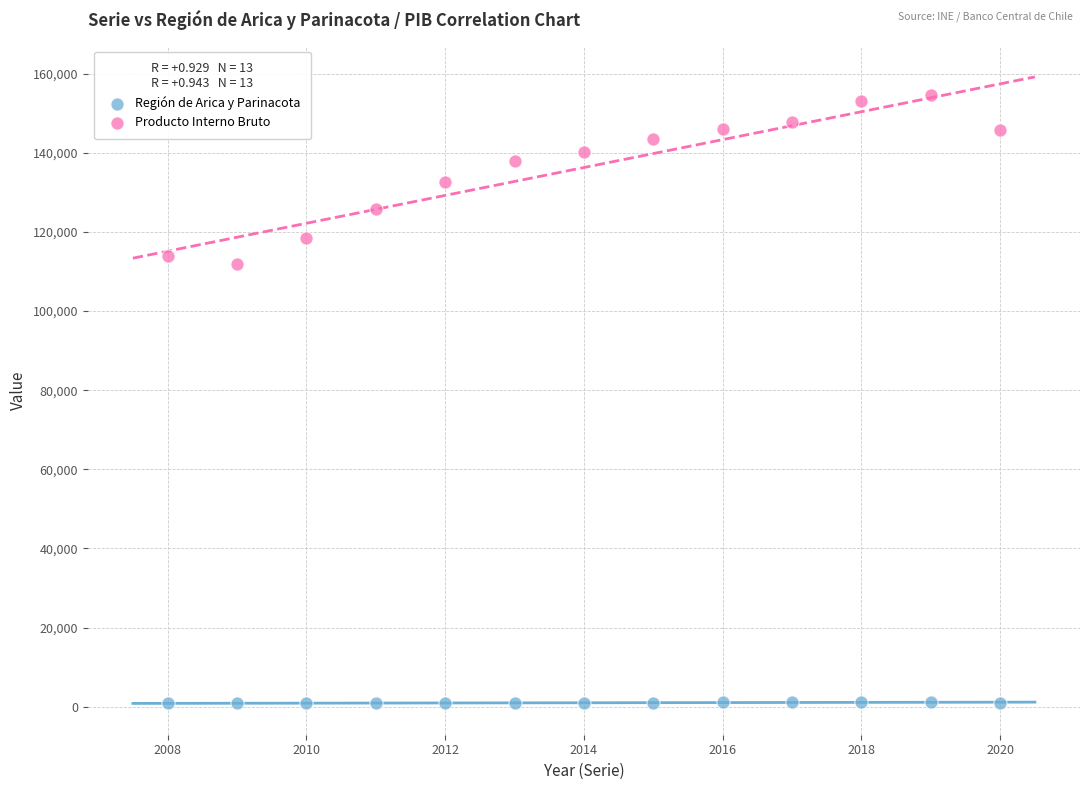

Which series contains the lowest Y value?

Región de Arica y Parinacota